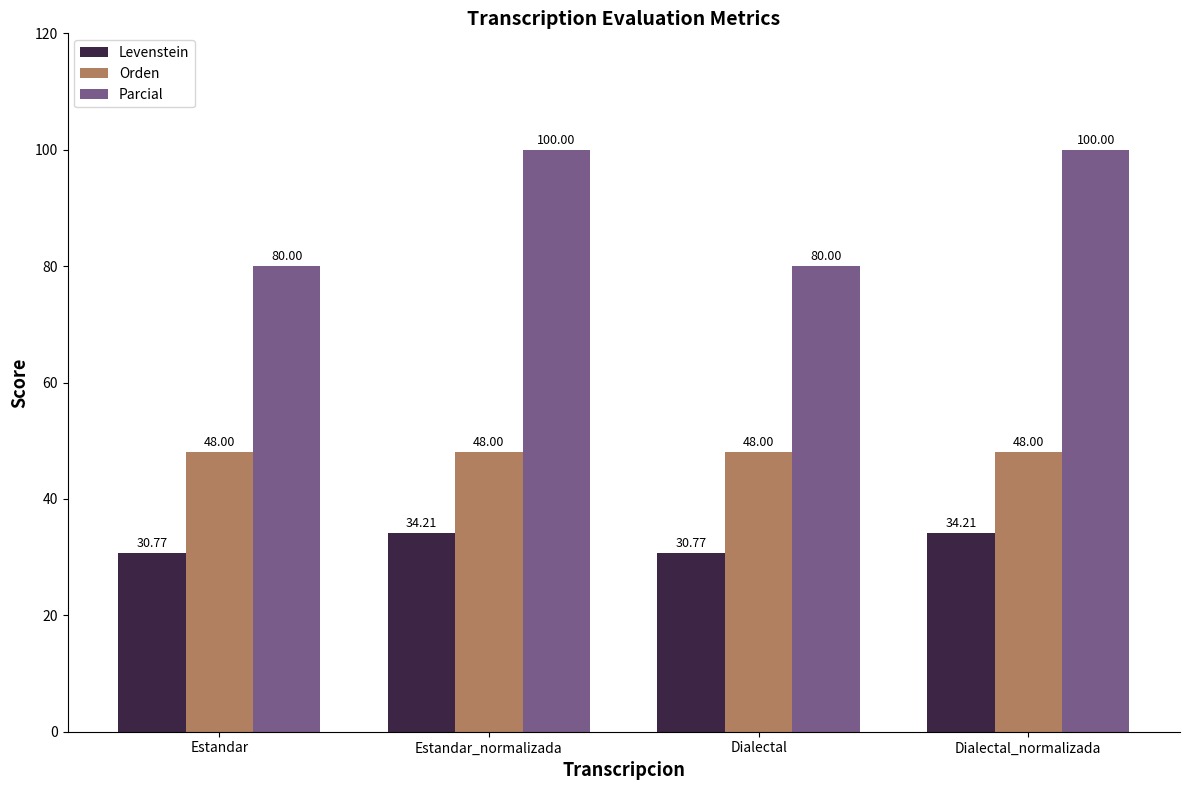

List the series in order of their overall mean, lowest first.

Levenstein, Orden, Parcial